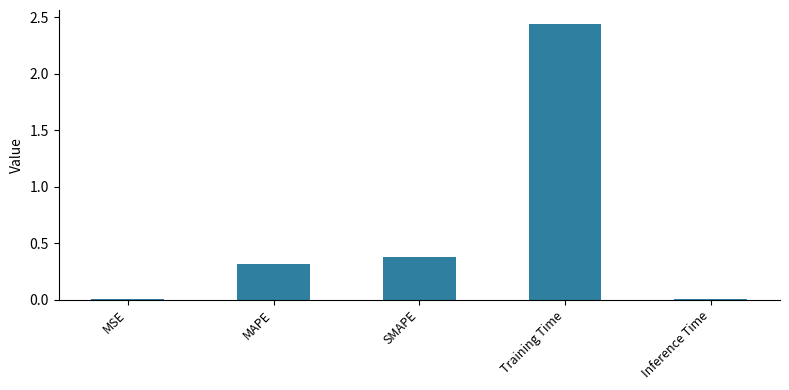

Which has a higher value, MAPE or MSE?

MAPE